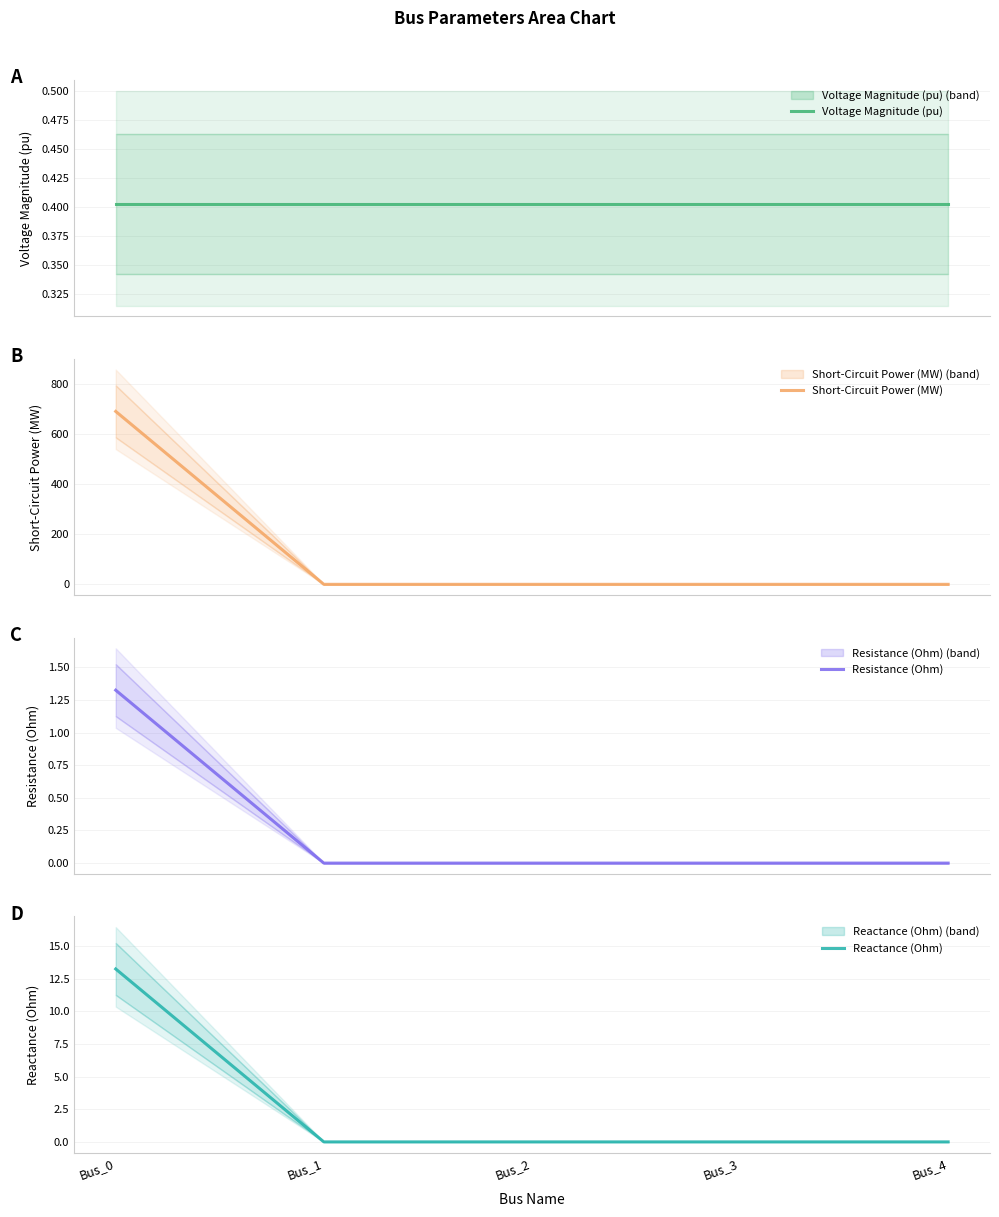

True or false: Resistance (Ohm) has more than 0 points higher than both neighbors.

False